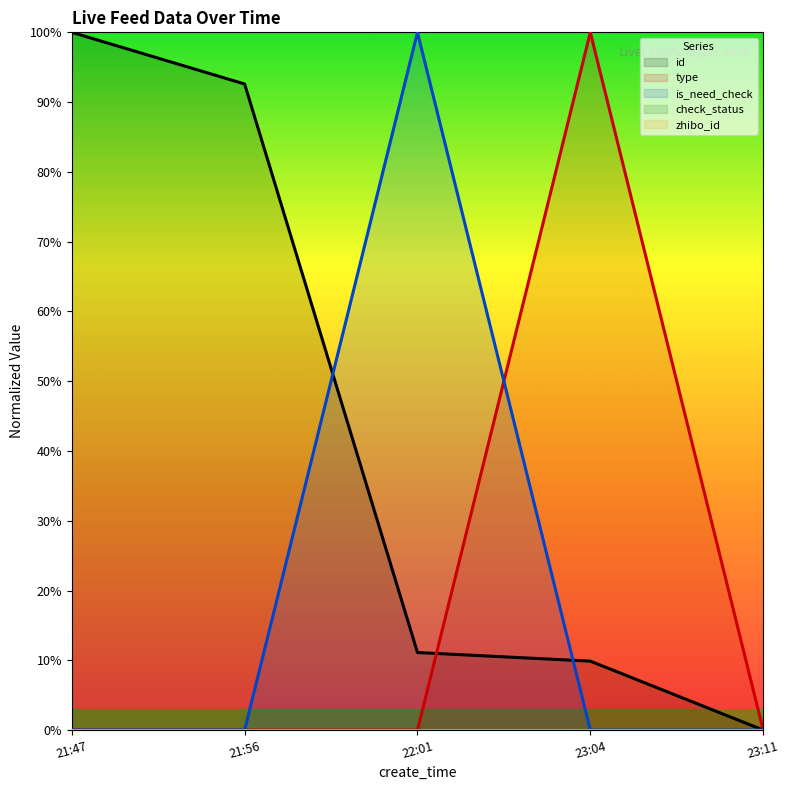

Reading left to right, list all the values displayed in this chart.

id: 21:47=1.0	21:56=0.9	22:01=0.1	23:04=0.1	23:11=0.0
type: 21:47=0.0	21:56=0.0	22:01=0.0	23:04=1.0	23:11=0.0
is_need_check: 21:47=0.0	21:56=0.0	22:01=1.0	23:04=0.0	23:11=0.0